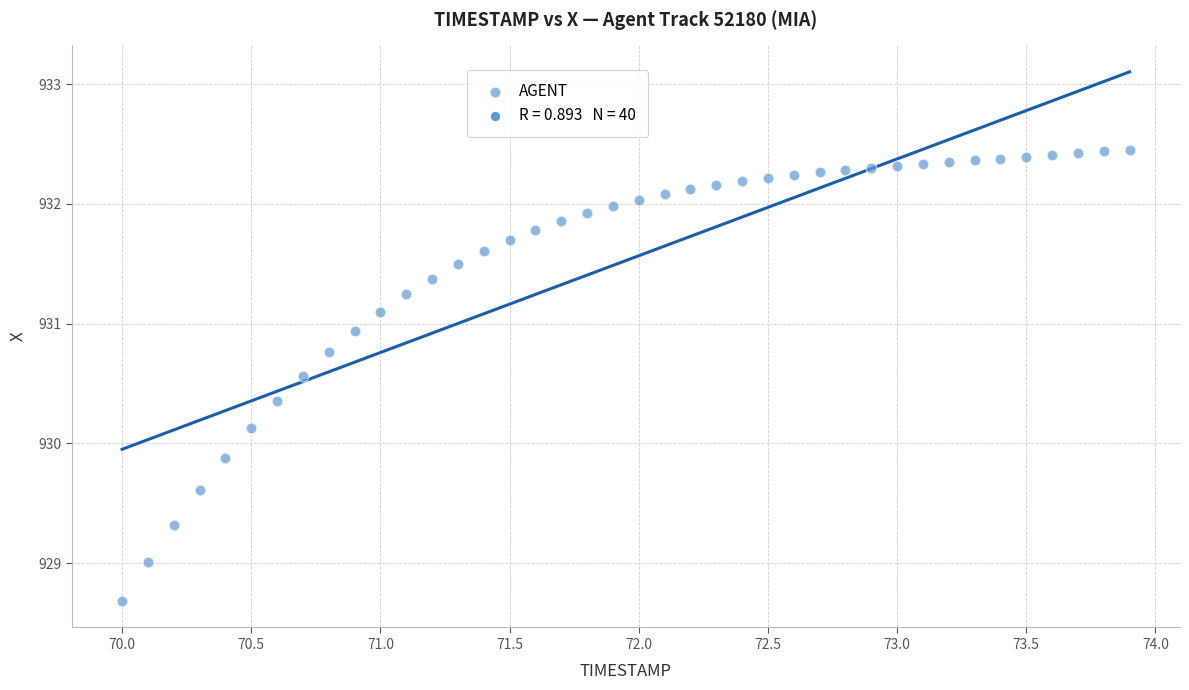

What is the range of X values (max minus min)?

3.9